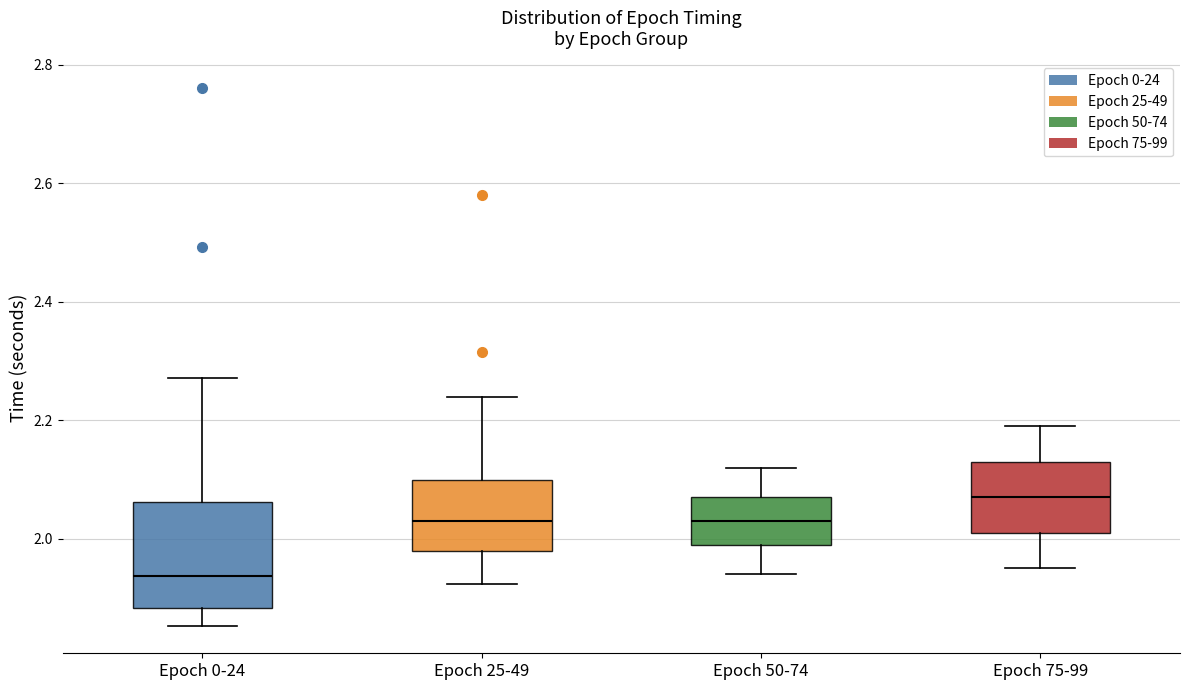

Which box's median line is the lowest?

Epoch 0-24